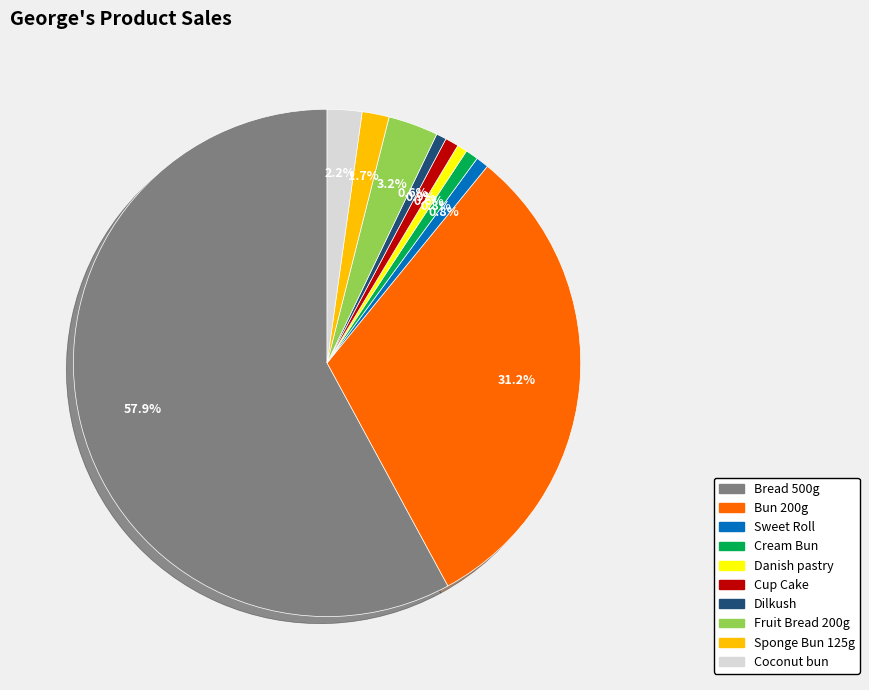

The Cream Bun slice represents 1% of the pie. True or false?

True